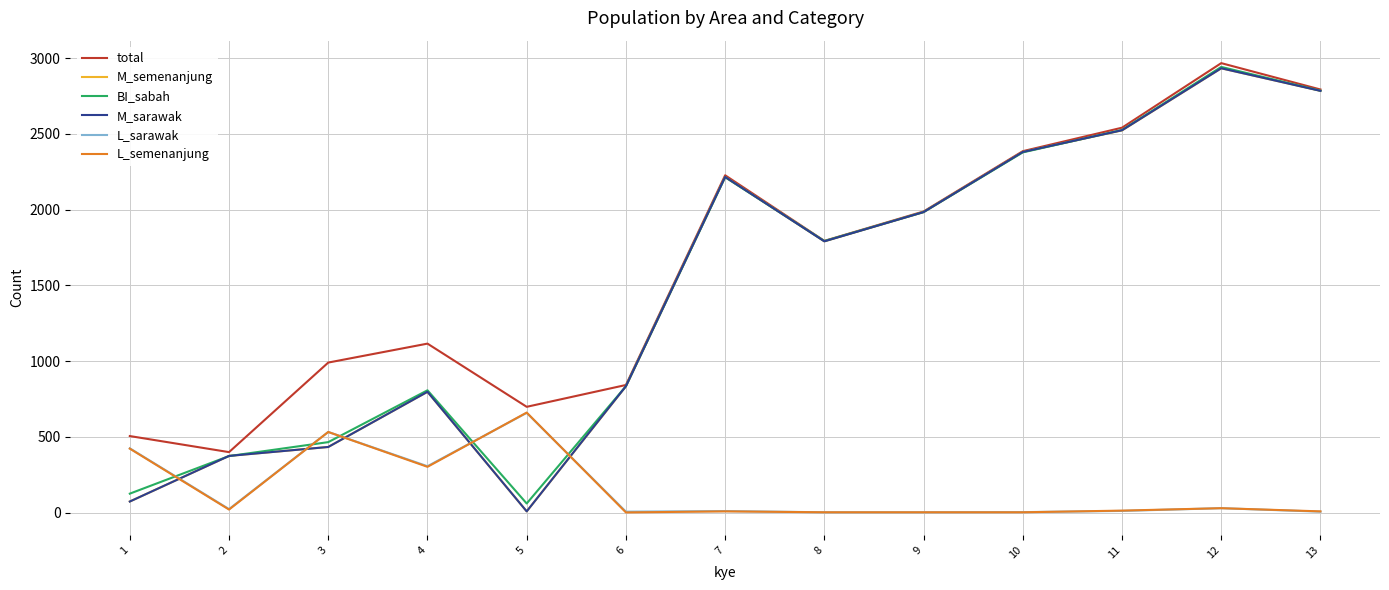

True or false: BI_sabah has a value of 1877 at 13.

False